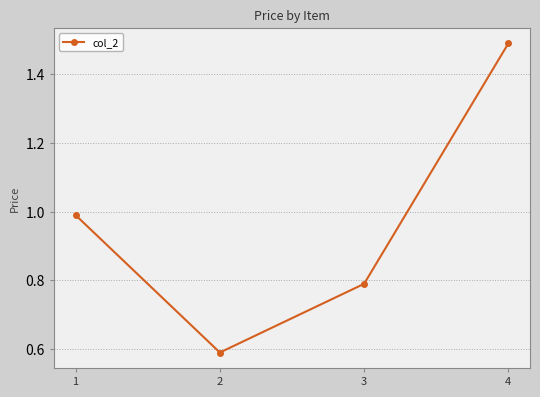

What is the sum of the values at 3 and 1?

1.8